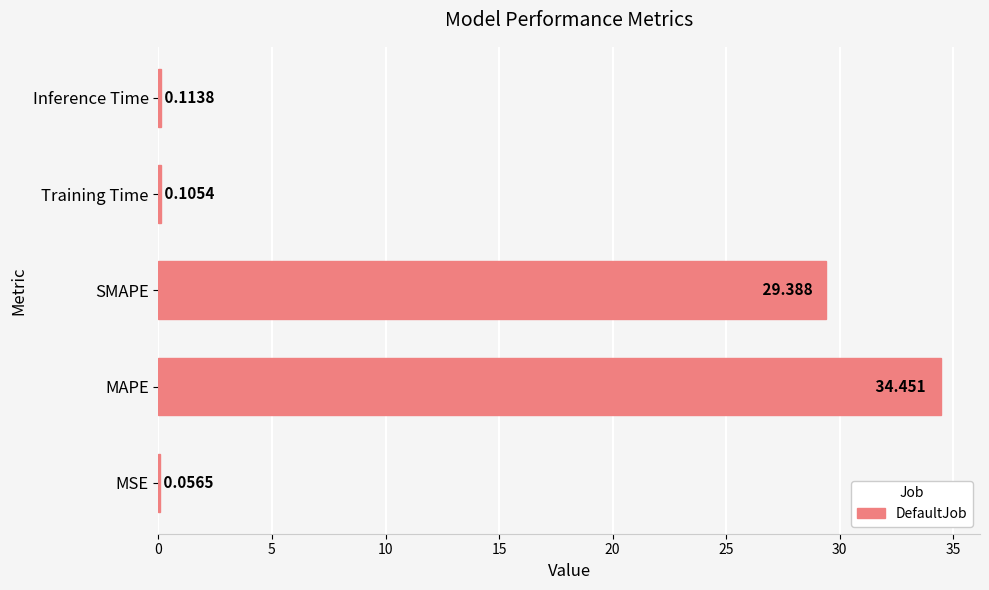

At which category does the chart reach its peak across all series?

MAPE